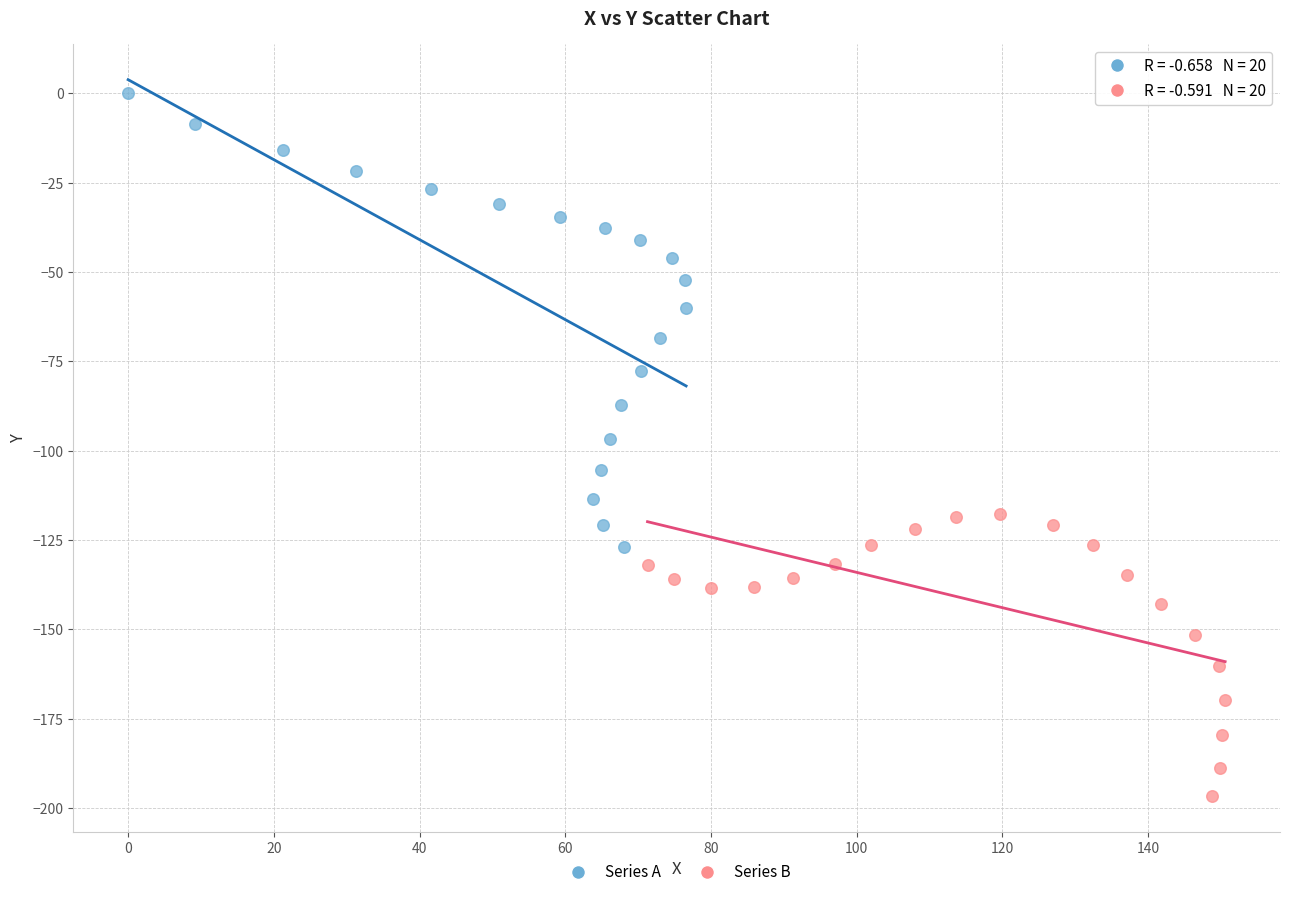

Which series reaches the maximum Y coordinate?

Series A